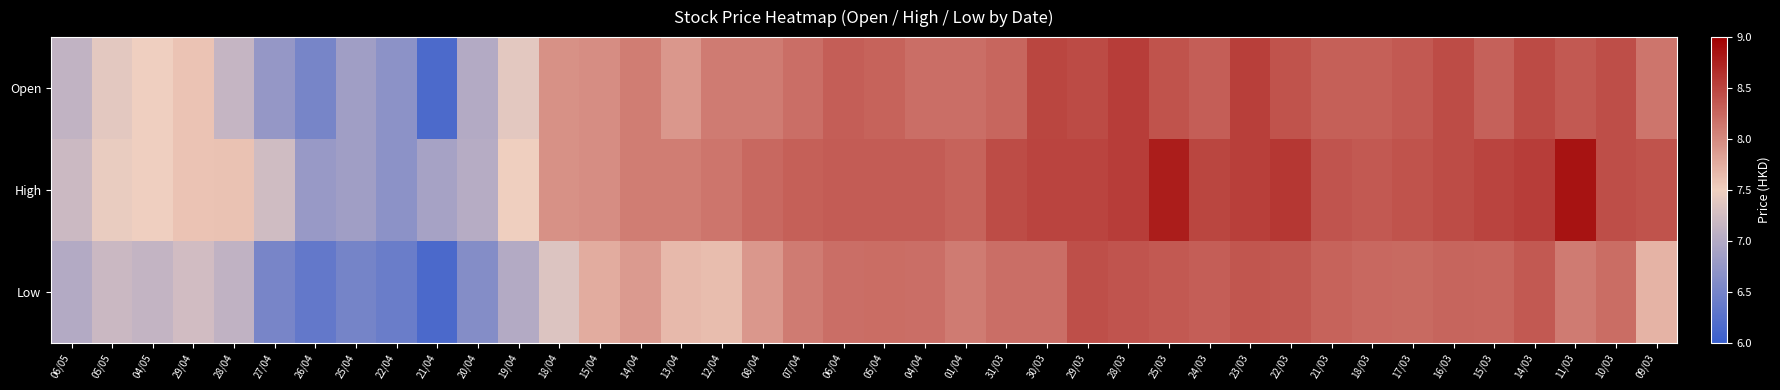

Rank the series by their maximum value, from highest to lowest.

High, Open, Low